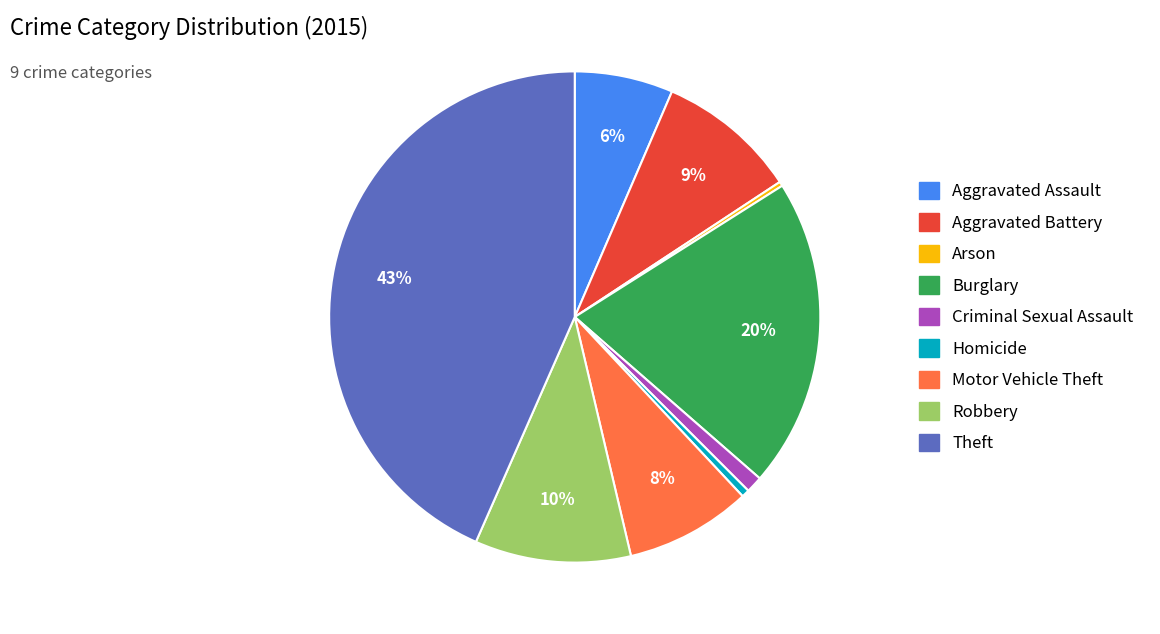

What percentage is the Criminal Sexual Assault slice, to the nearest percent?

1%